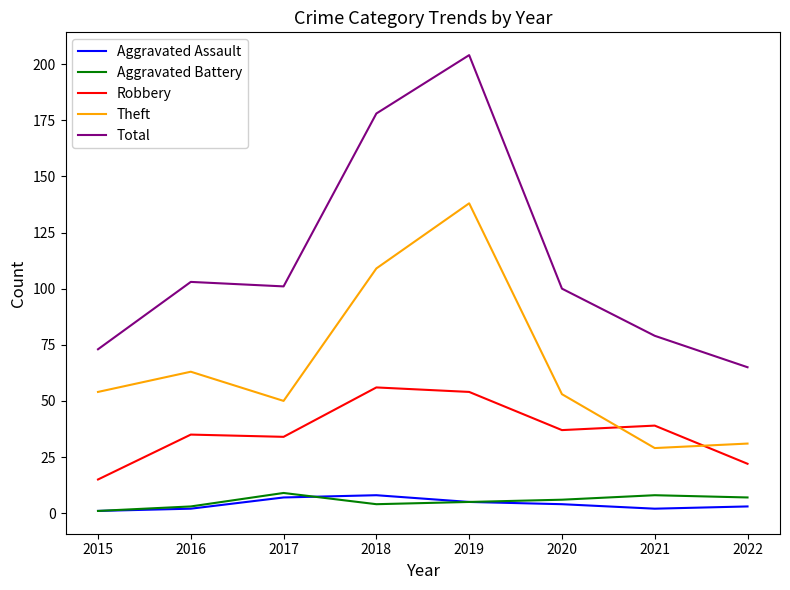

What is the spread (max minus min) of values at 2019?

199